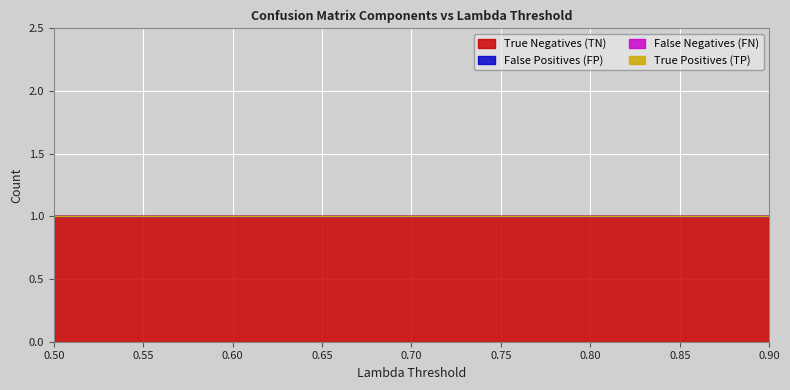

How many series are shown in this chart?

4